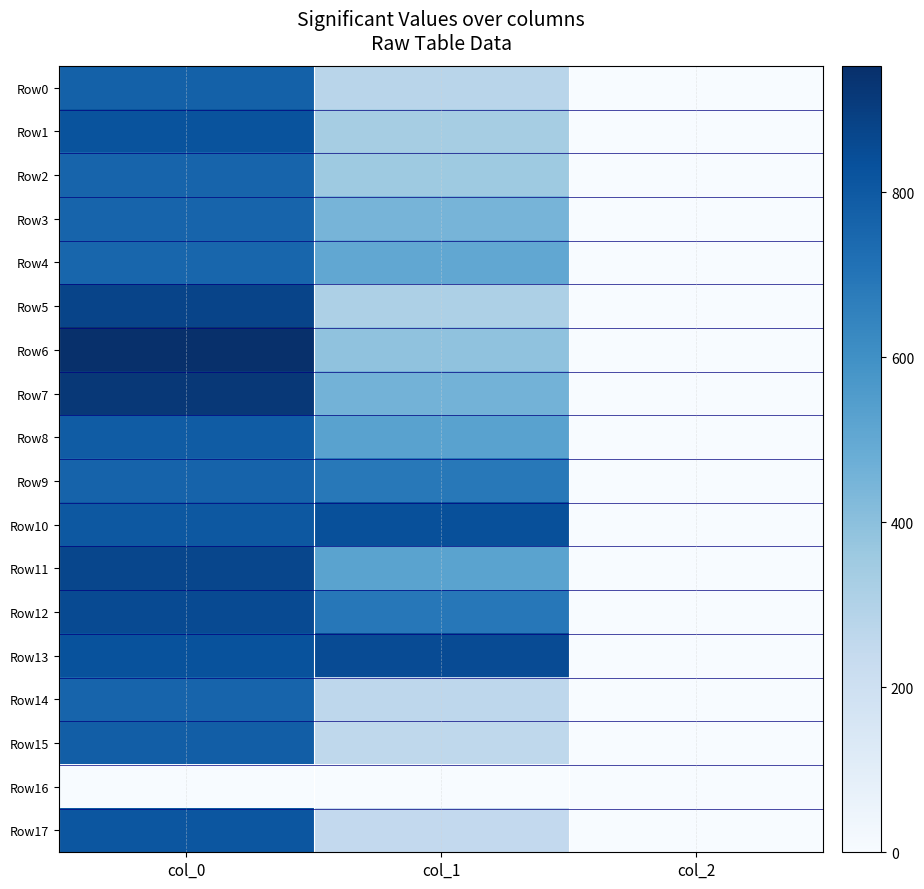

List the series in order of their peak value, lowest first.

Row16, Row4, Row2, Row14, Row3, Row9, Row0, Row15, Row8, Row17, Row1, Row10, Row13, Row12, Row11, Row5, Row7, Row6